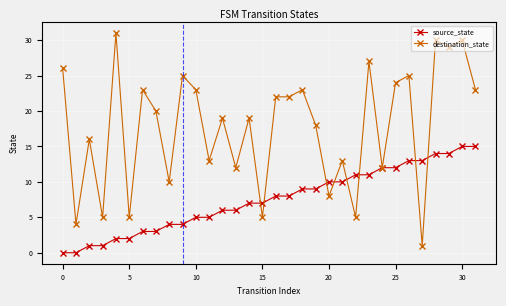

List the series in order of their peak value, lowest first.

source_state, destination_state